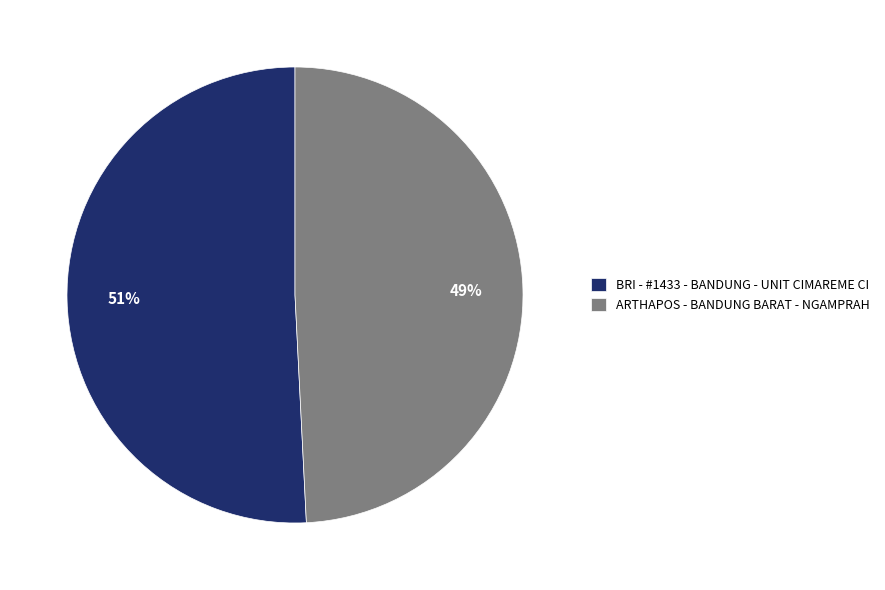

Which has a higher value, ARTHAPOS - BANDUNG BARAT - NGAMPRAH or BRI - #1433 - BANDUNG - UNIT CIMAREME CI?

BRI - #1433 - BANDUNG - UNIT CIMAREME CI